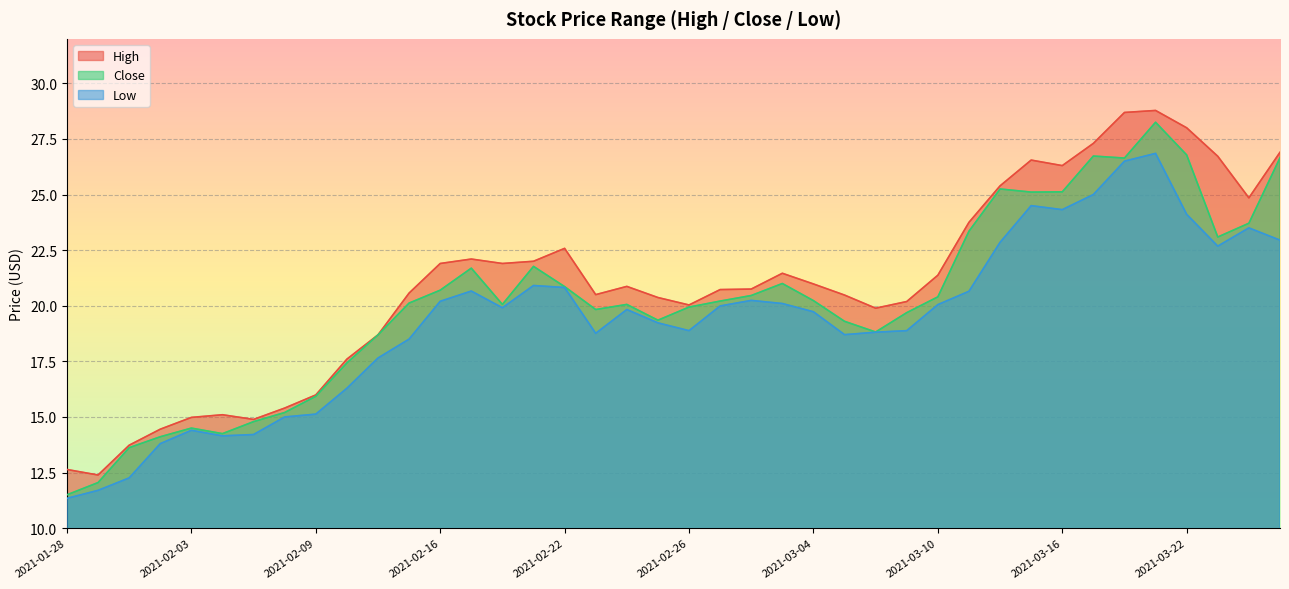

The value of Low at 2021-02-24 is 31.7. True or false?

False